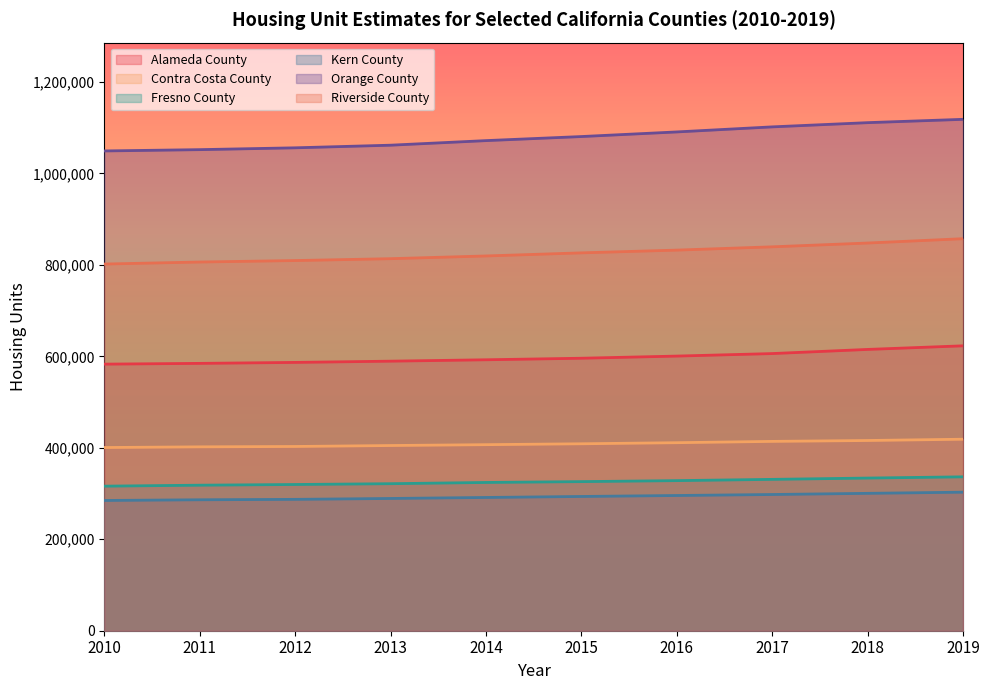

What is the value of the Kern County point at the 3rd from the left?

287209